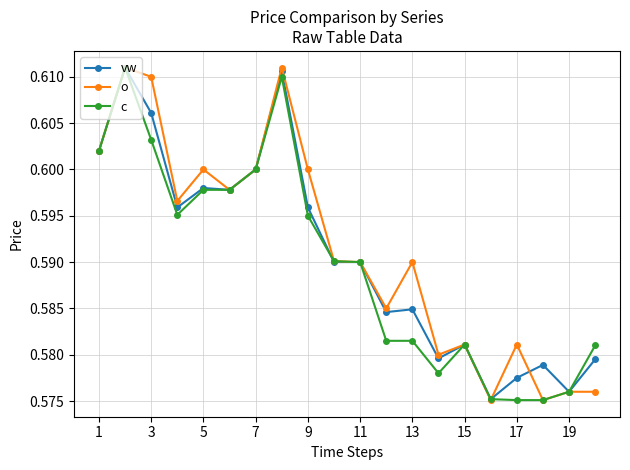

Rank the series by their average value, from lowest to highest.

c, vw, o